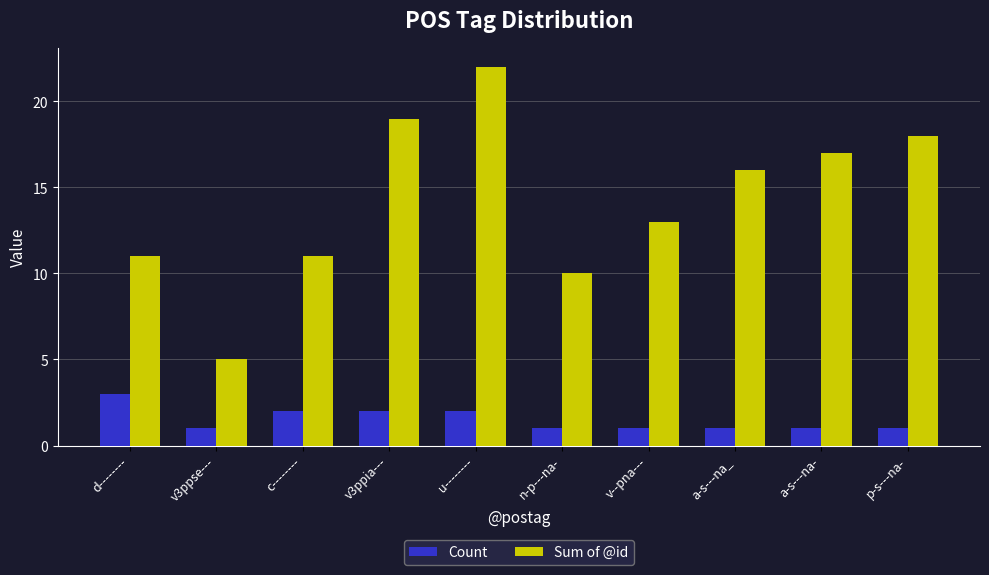

Does the chart contain stacked bars?

No